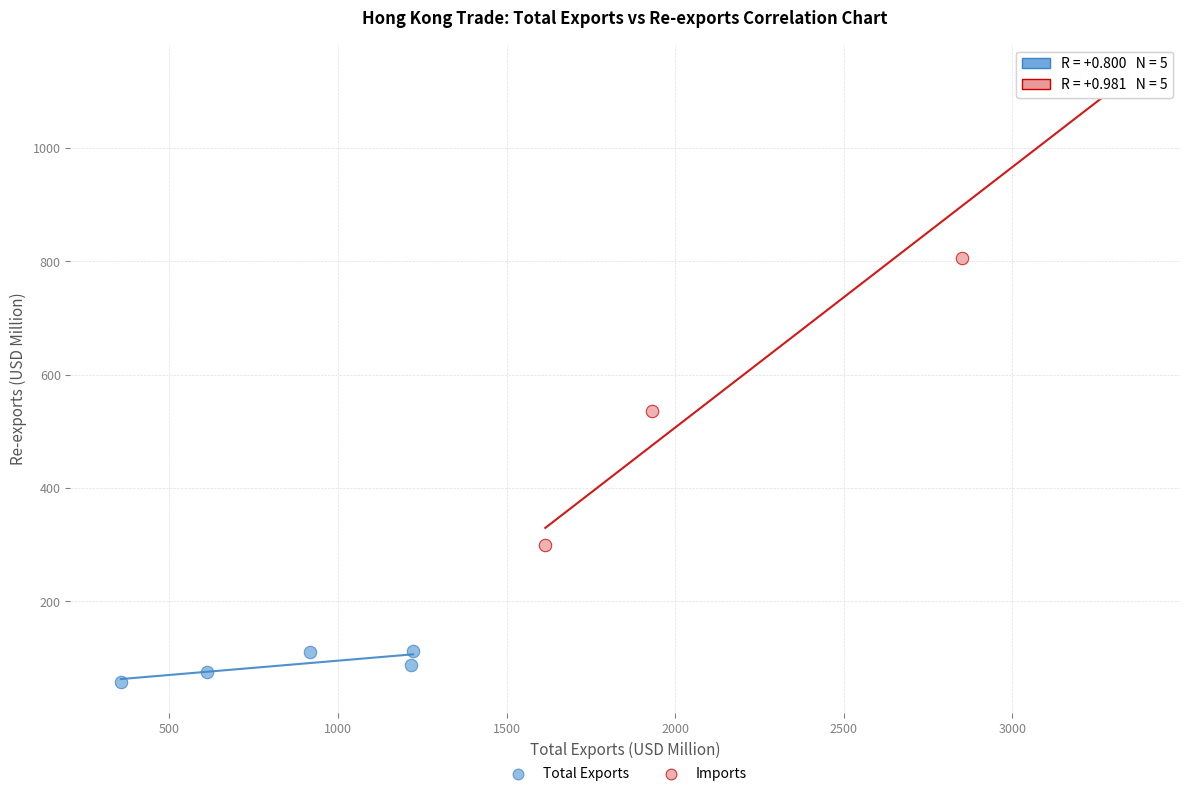

Which series contains the highest Y value?

Imports